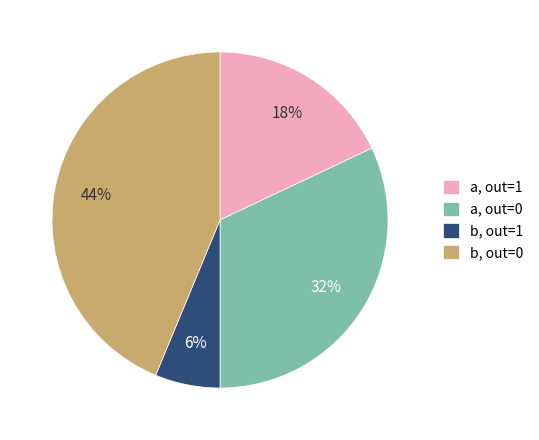

What is the ratio of the value at b, out=0 to the value at a, out=0?

1.4